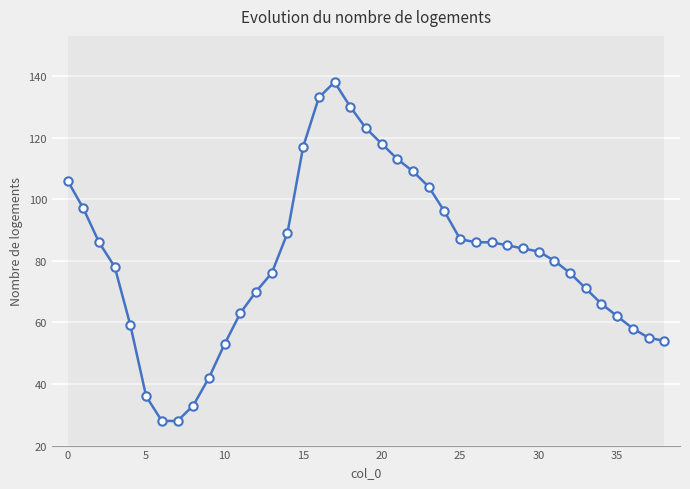

What is the difference between the maximum and second lowest values?

110